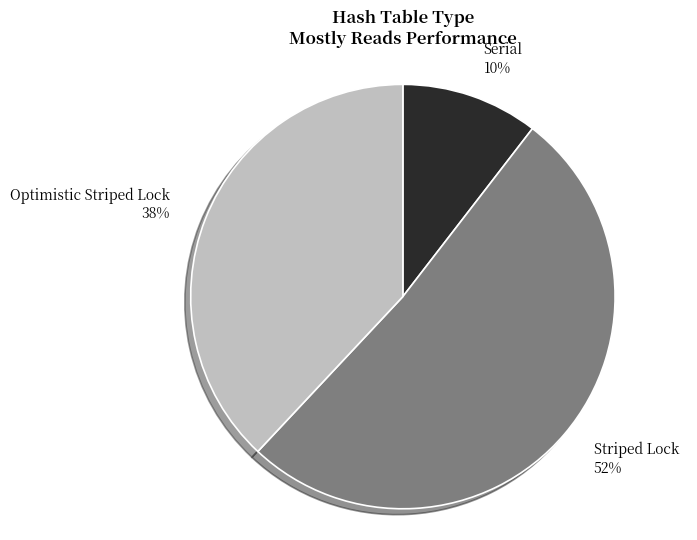

Do Serial and Optimistic Striped Lock together represent more than half of the pie?

No